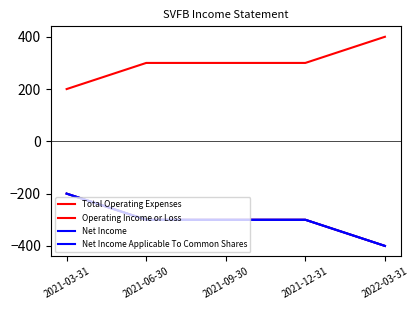

What is the sum of all Total Operating Expenses values?

1500